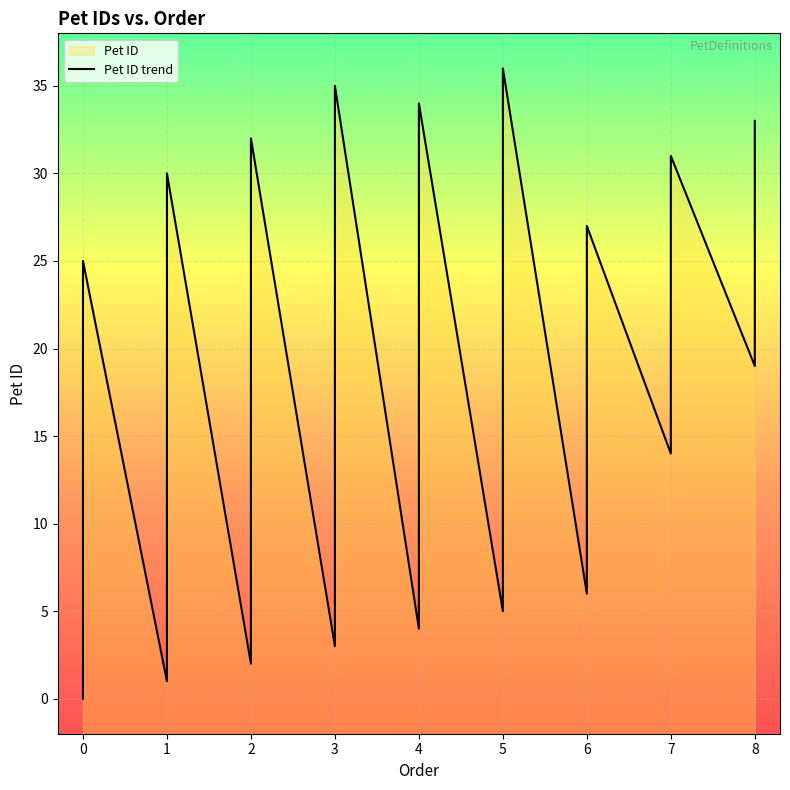

What is the change in value from 0 to 5?

+5